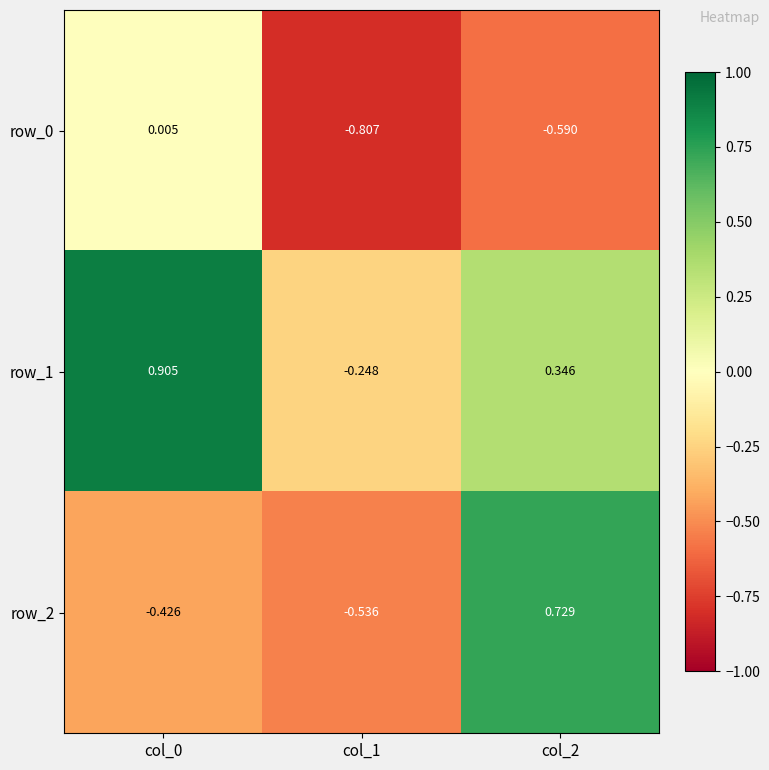

Is the value of row_1 at col_2 greater than the value of row_0 at col_1?

Yes